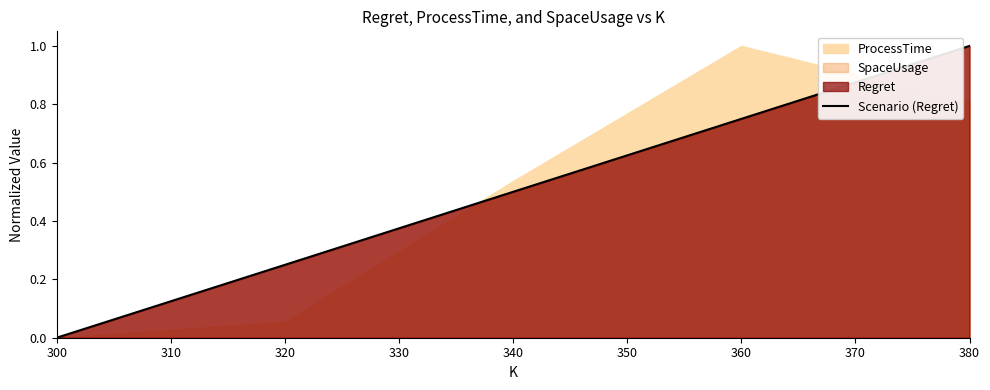

Reading left to right, transcribe all the data shown in this chart.

0.0	0.2	0.5	0.7	1.0